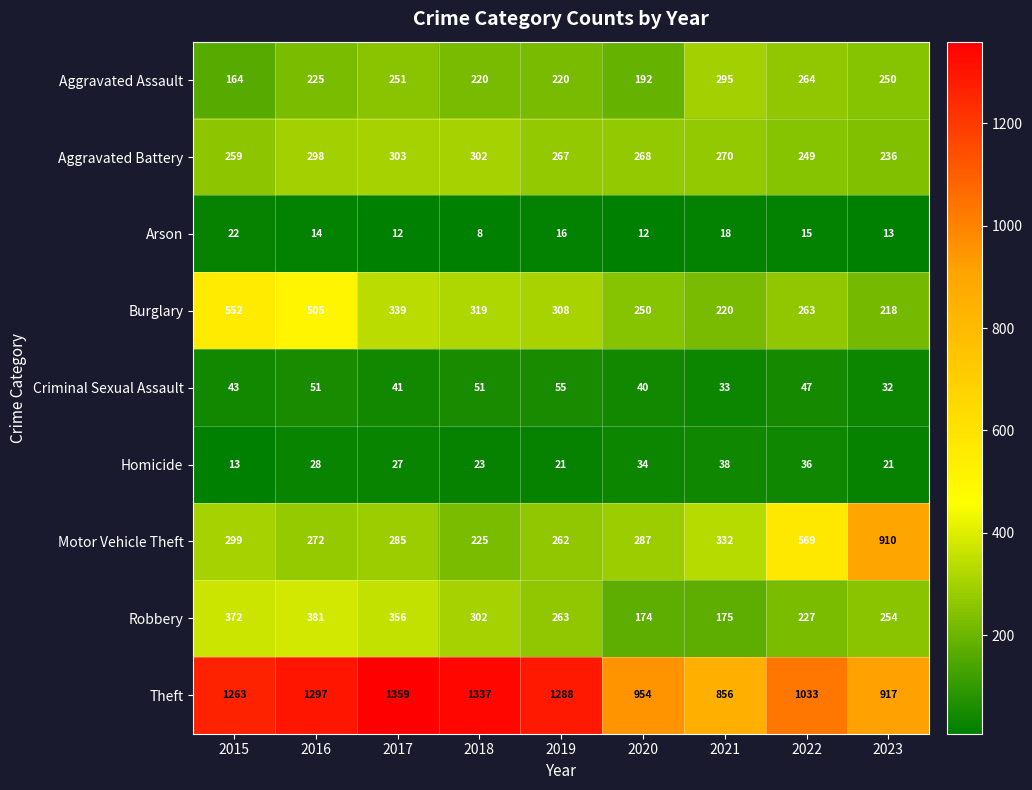

What is the spread (max minus min) of values at 2017?

1347